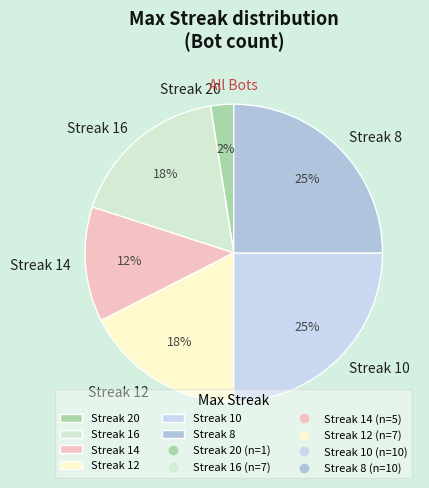

Is it true that Streak 20 is 2% of the pie?

True